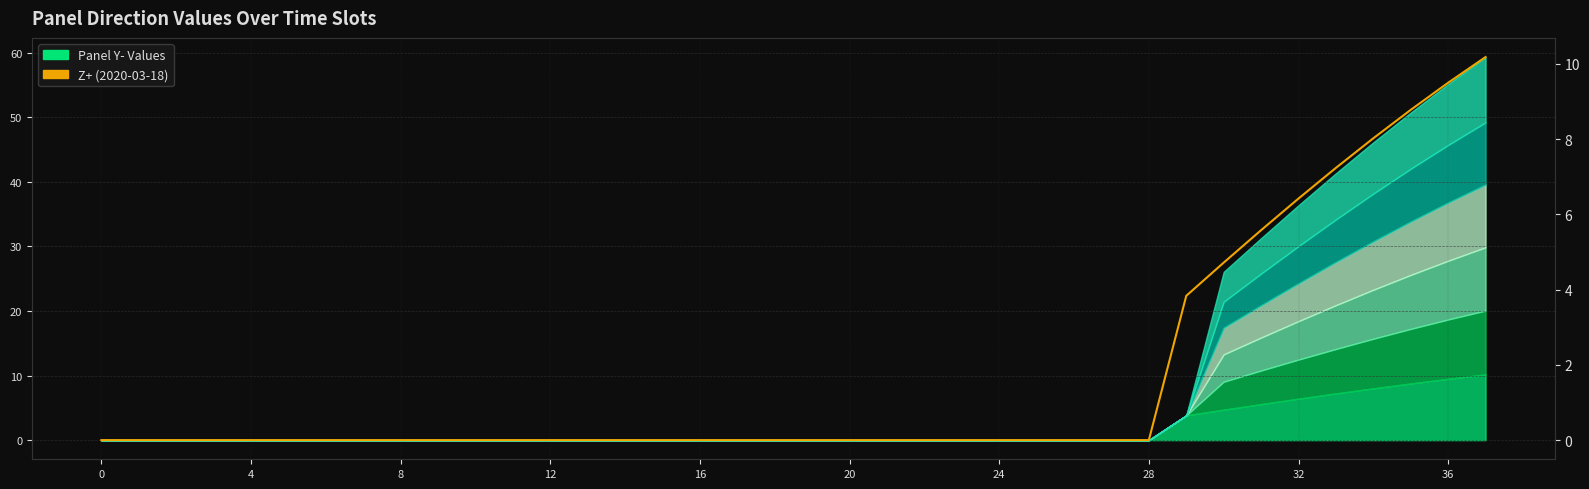

Reading left to right, list all the values displayed in this chart.

0.0	0.0	0.0	0.0	0.0	0.0	0.0	0.0	0.0	0.0	0.0	0.0	0.0	0.0	0.0	0.0	0.0	0.0	0.0	0.0	0.0	0.0	0.0	0.0	0.0	0.0	0.0	0.0	0.0	3.8	4.7	5.6	6.4	7.2	8.0	8.8	9.5	10.2